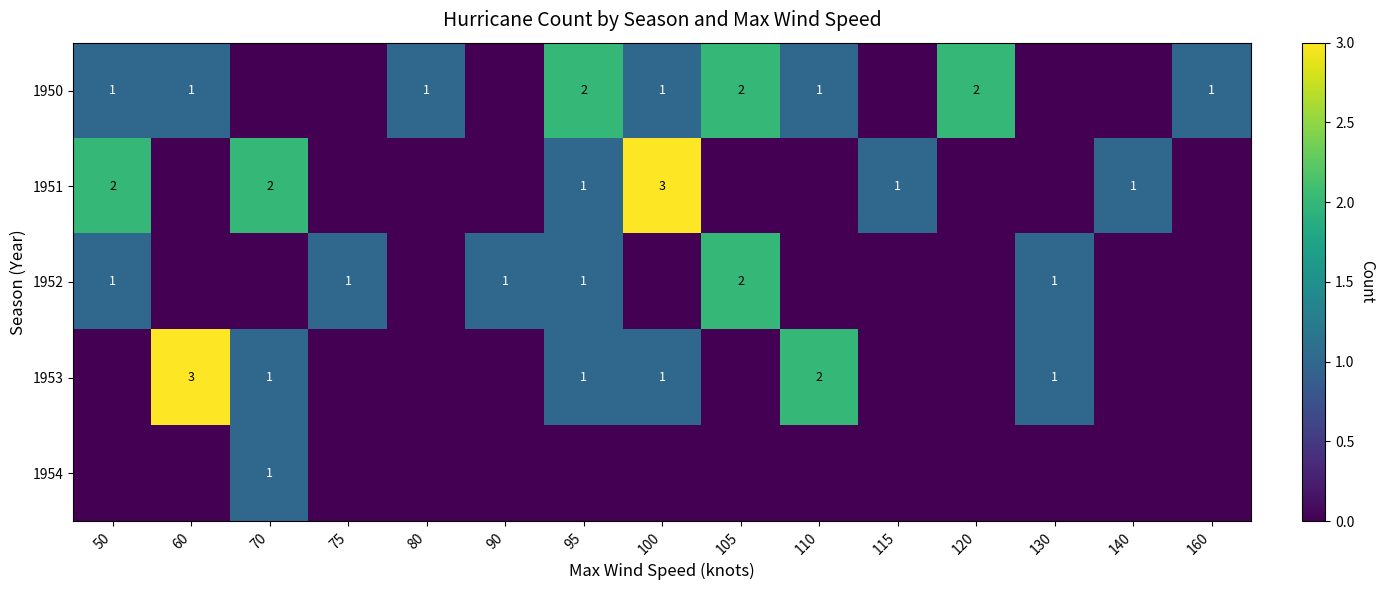

The 1950 series shows 2 at 80. True or false?

False